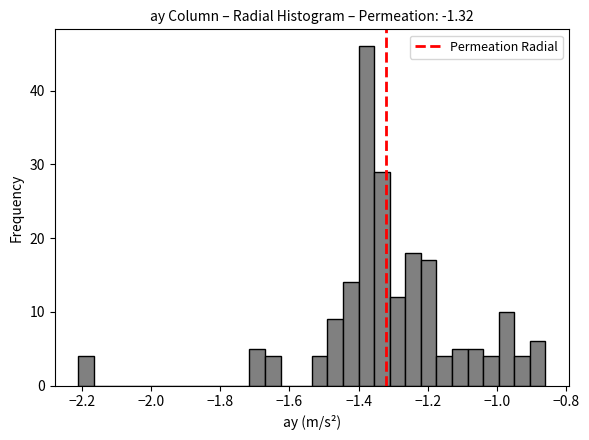

Read against the x-axis, roughly where is the centre of the tallest bar?

-1.38